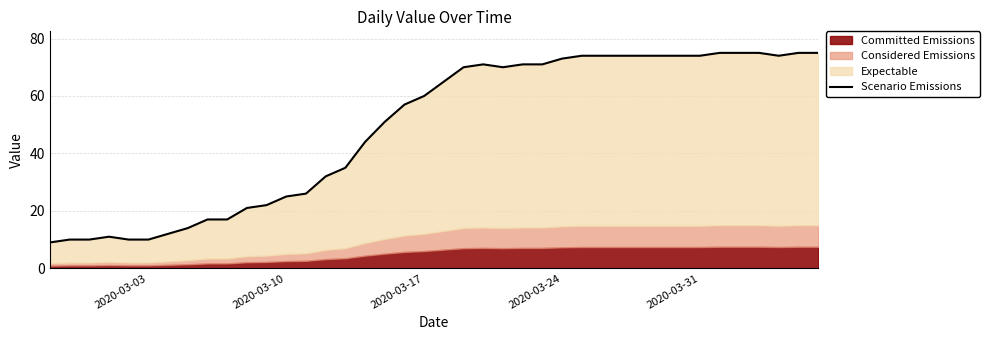

What is the difference between the second highest and minimum values?

66